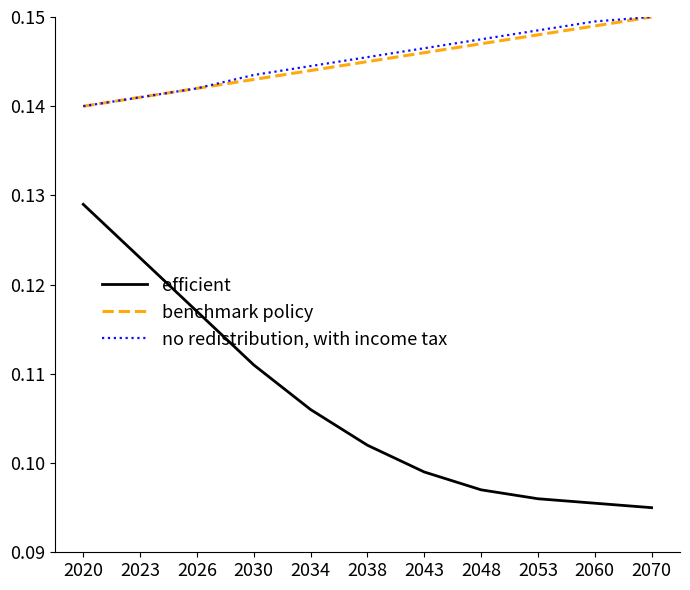

At which label is benchmark policy closest to 0?

2020